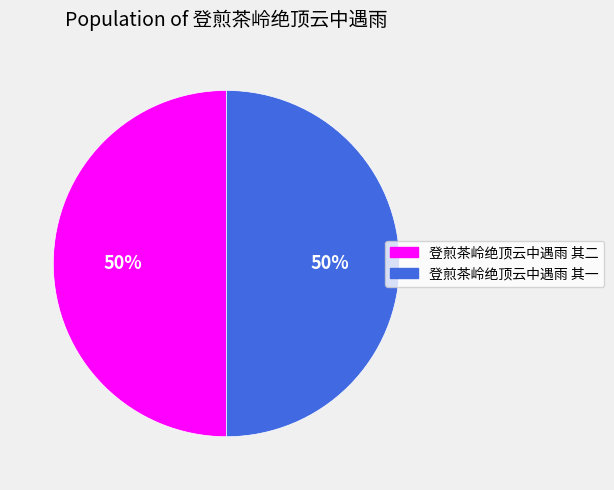

Is it true that 登煎茶岭绝顶云中遇雨 其二 is 43% of the pie?

False